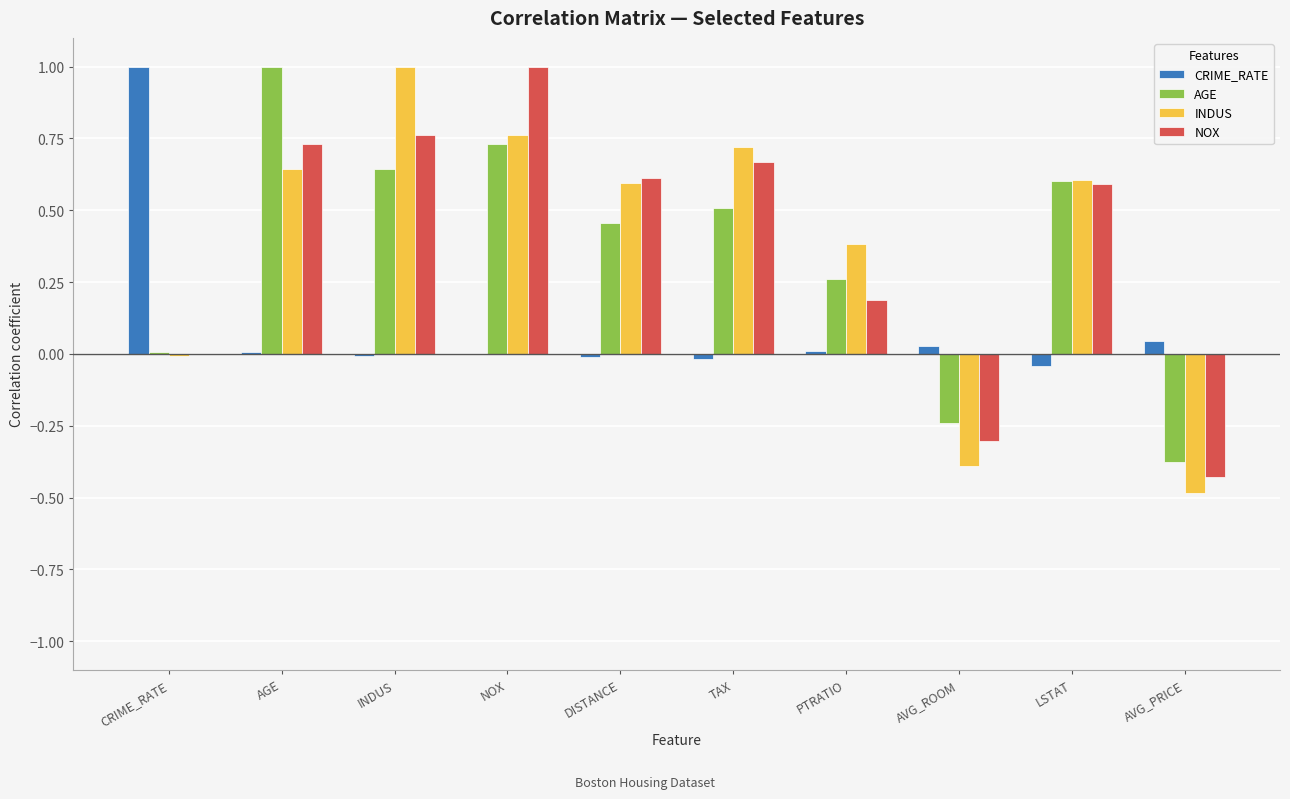

What position from the right is AVG_ROOM?

3